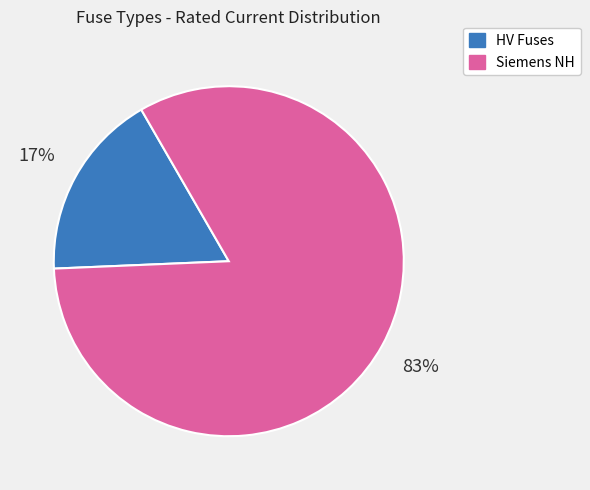

To the nearest percent, what is the average slice percentage?

50%